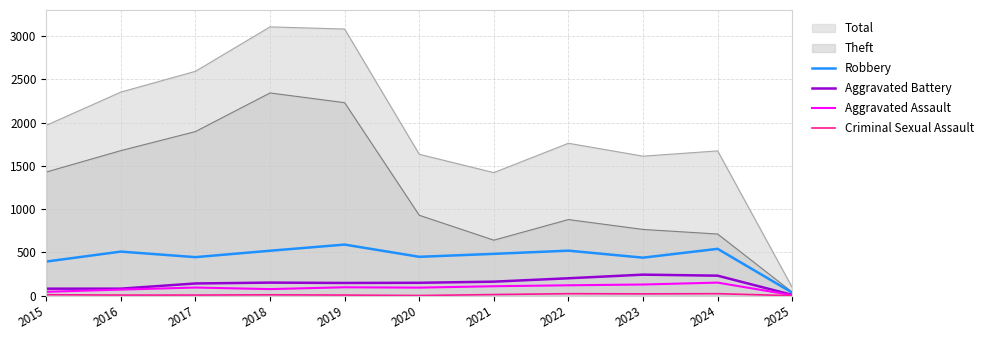

What is the approximate value of Robbery at 2023, to the nearest 100?

400